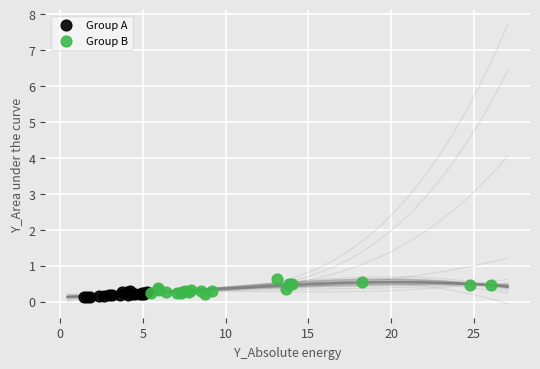

Which series contains the highest Y value?

Group B